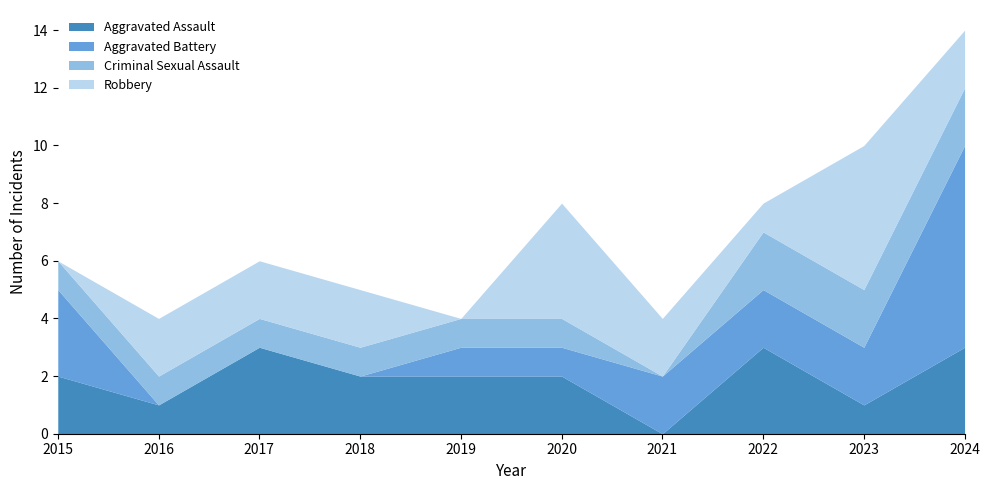

Reading left to right, what are all the values shown in this chart?

Aggravated Assault: 2015=2	2016=1	2017=3	2018=2	2019=2	2020=2	2021=0	2022=3	2023=1	2024=3
Aggravated Battery: 2015=3	2016=0	2017=0	2018=0	2019=1	2020=1	2021=2	2022=2	2023=2	2024=7
Criminal Sexual Assault: 2015=1	2016=1	2017=1	2018=1	2019=1	2020=1	2021=0	2022=2	2023=2	2024=2
Robbery: 2015=0	2016=2	2017=2	2018=2	2019=0	2020=4	2021=2	2022=1	2023=5	2024=2